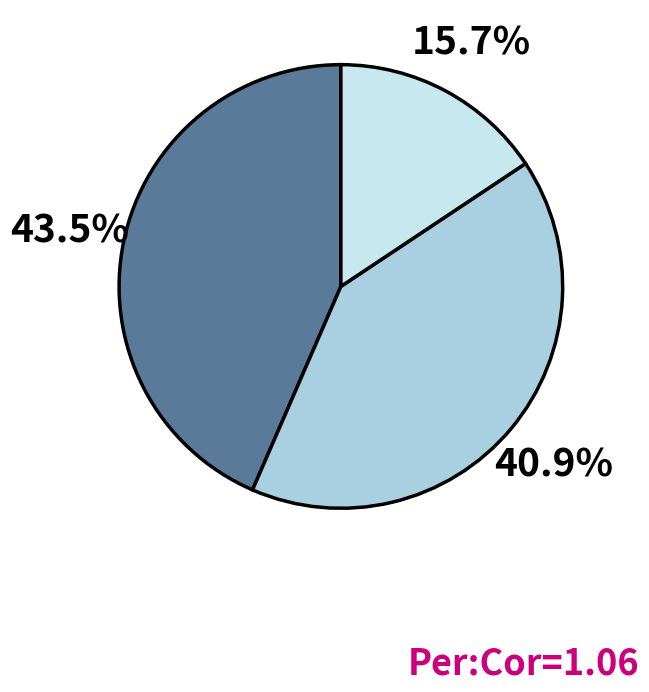

How many segments does this pie chart have?

3